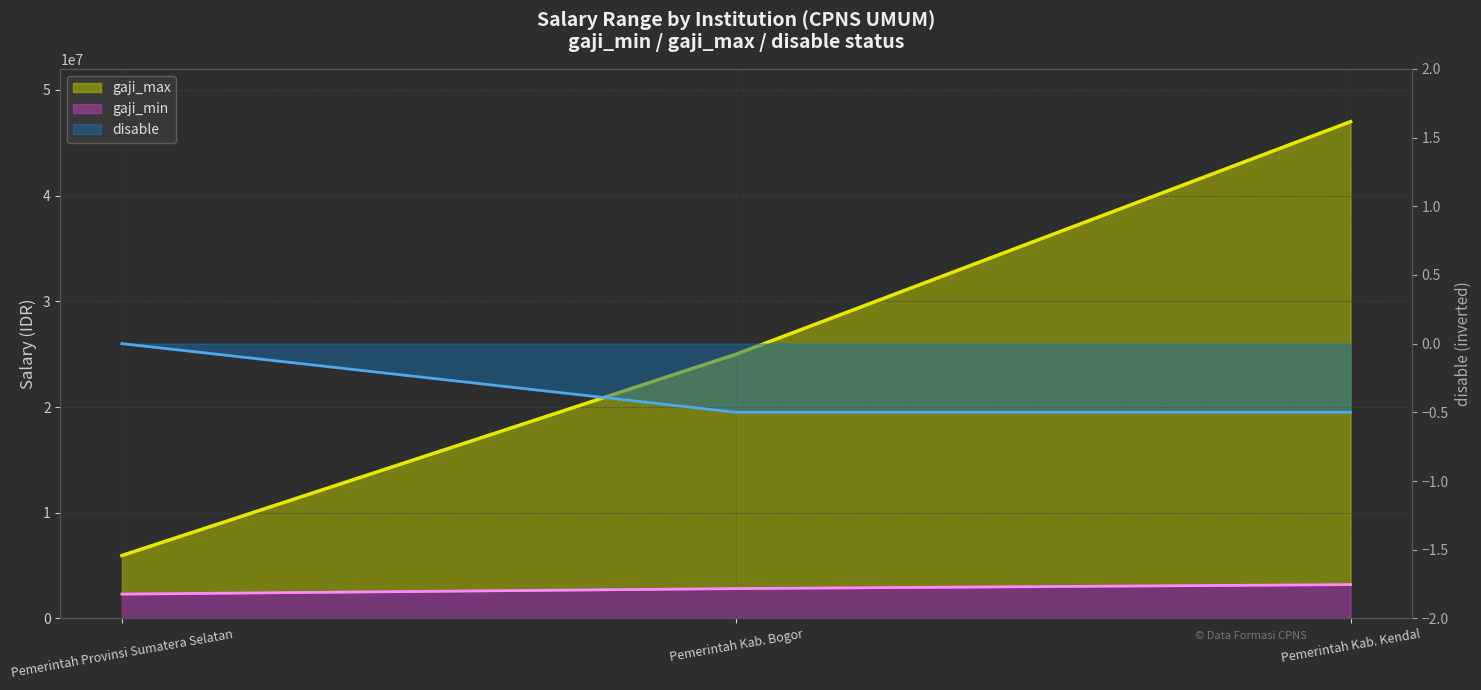

Count the number of categories in the chart.

3